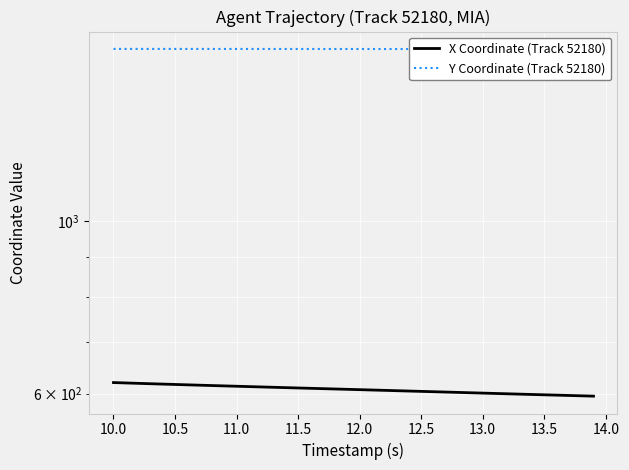

Which series has the largest total across all categories?

Y Coordinate (Track 52180)